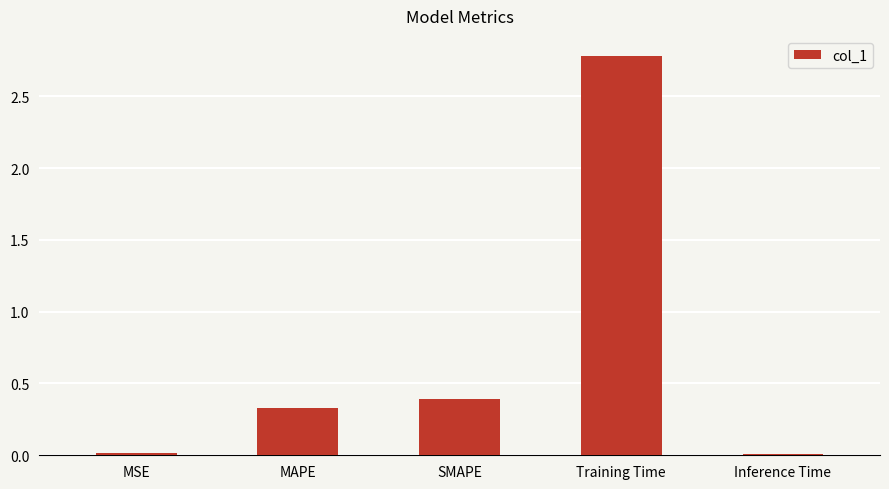

Which label corresponds to the largest value in the chart?

Training Time